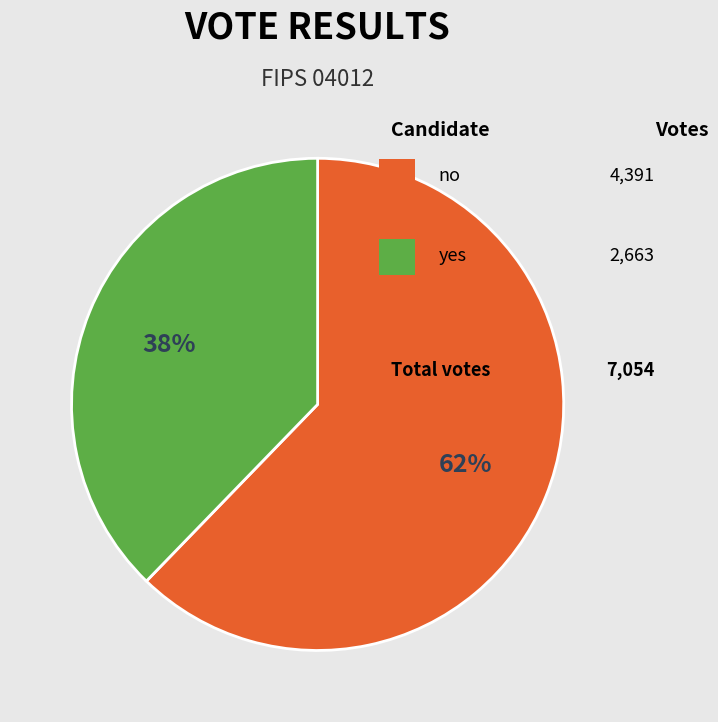

To the nearest percent, what is the average slice percentage?

50%